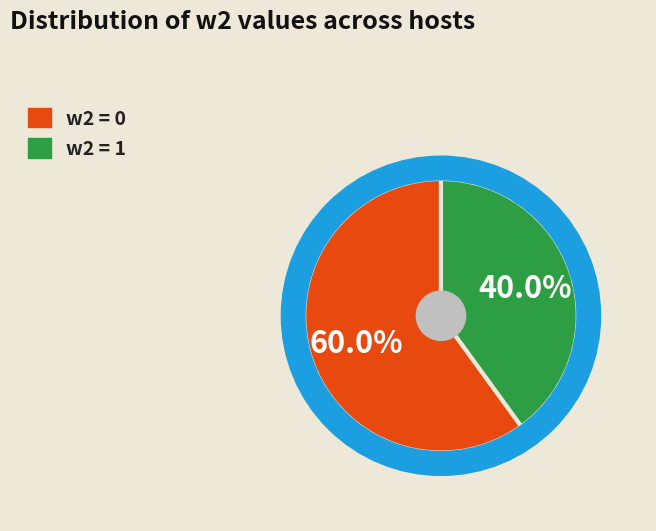

Is there any slice that represents more than half of the pie?

Yes